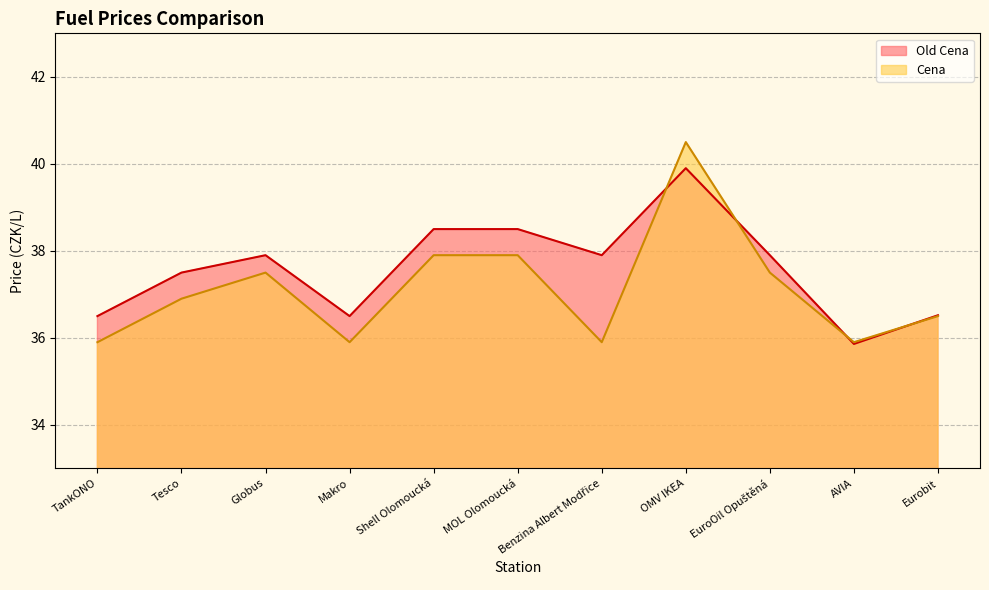

Rank the categories by Cena value from lowest to highest.

TankONO, Makro, Benzina Albert Modřice, AVIA, Eurobit, Tesco, Globus, EuroOil Opuštěná, Shell Olomoucká, MOL Olomoucká, OMV IKEA